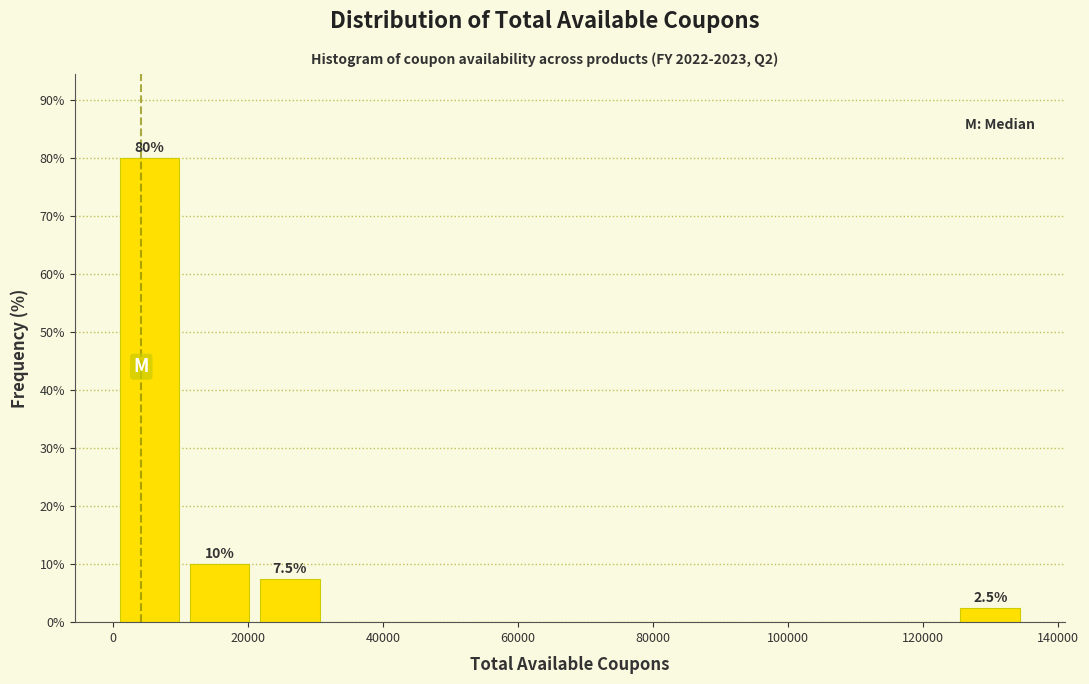

Over which range of the x-axis is the bar tallest?

0 to 10000